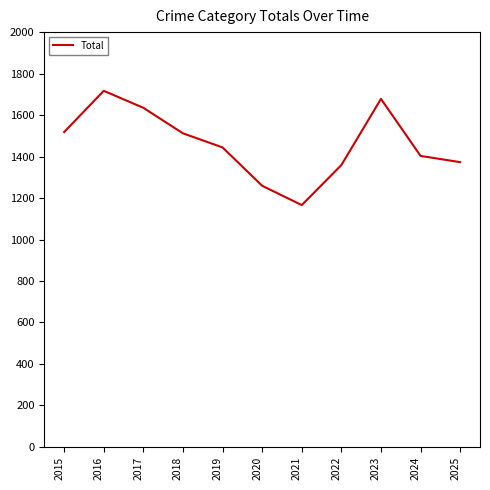

Does the chart have visible grid lines?

No